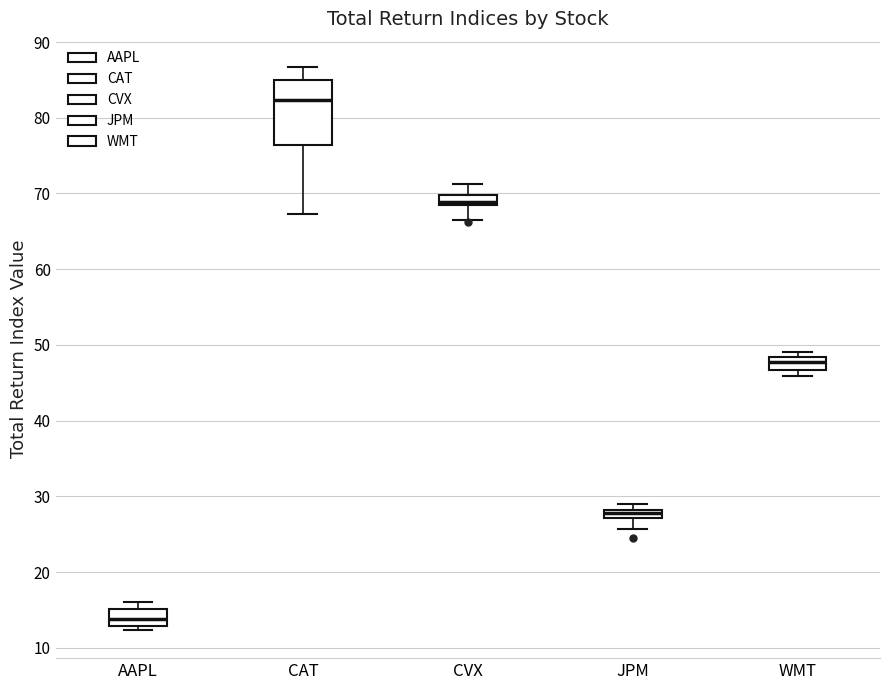

Where is the lower edge of the box for AAPL on the y-axis? The values are not printed on the chart, so give them approximately, as read against the axis.

13